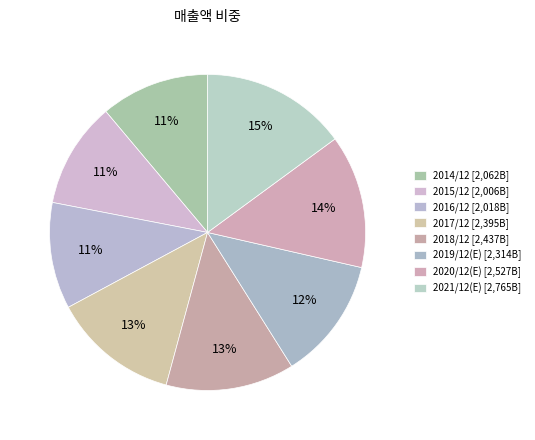

How many segments does this pie chart have?

8